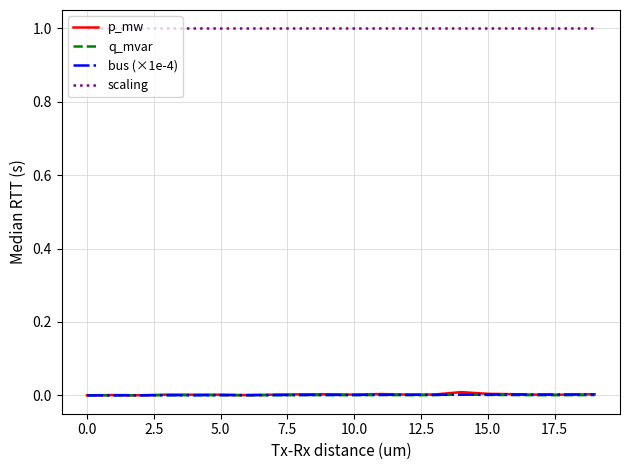

What is the maximum value shown in the chart?

1.0